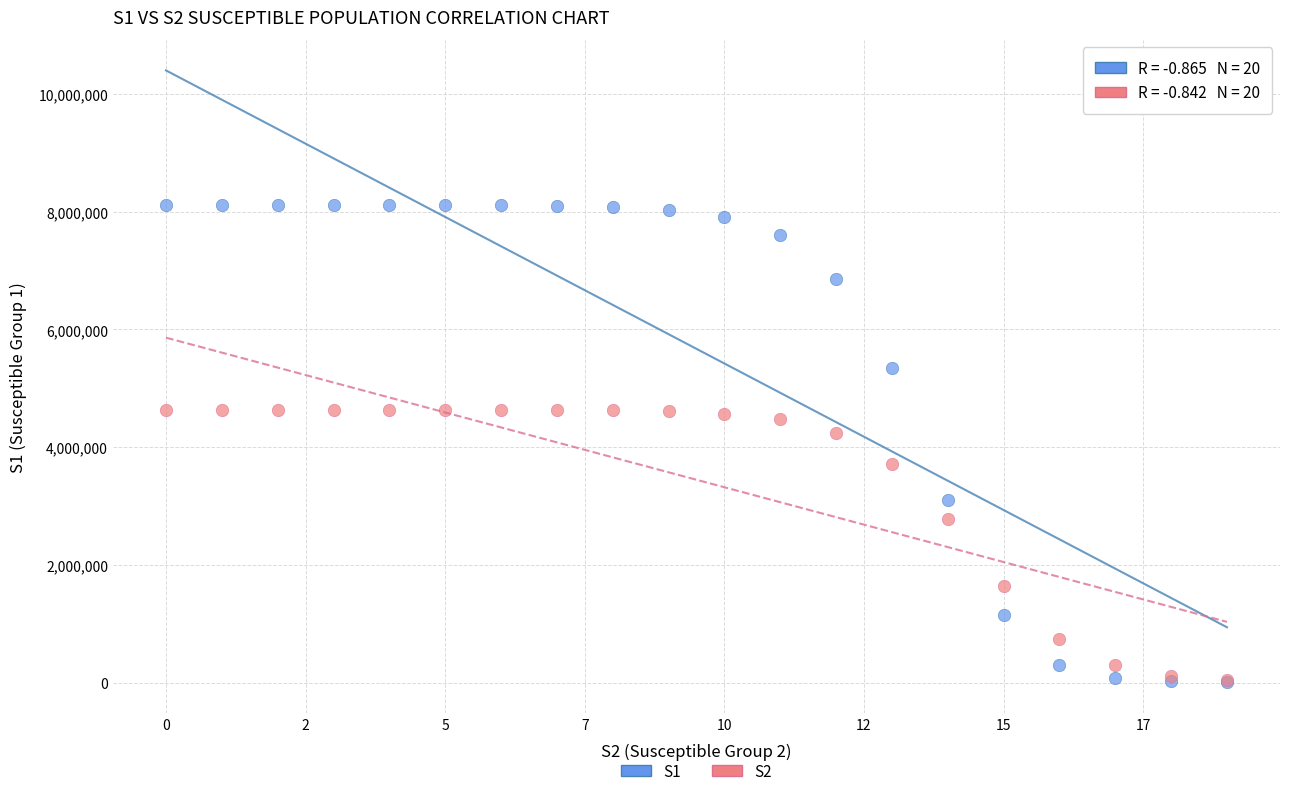

Across all series, what Y value is closest to 4060522?

4240366.8